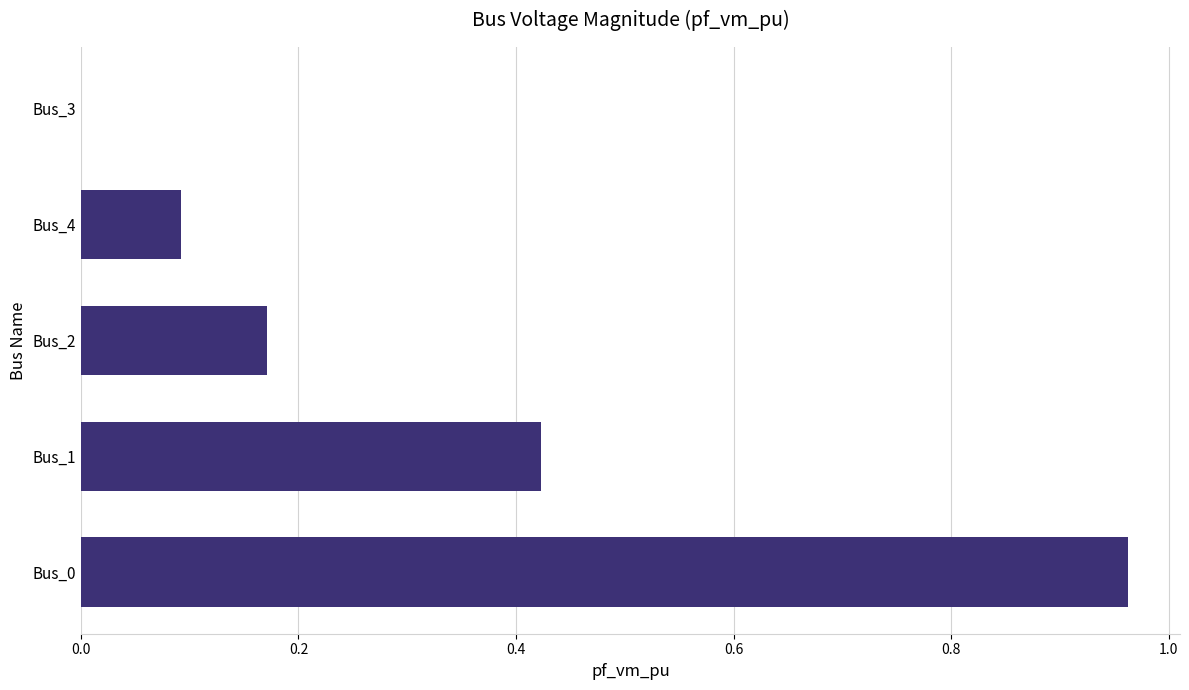

What is the change in value from Bus_0 to Bus_4?

-0.9